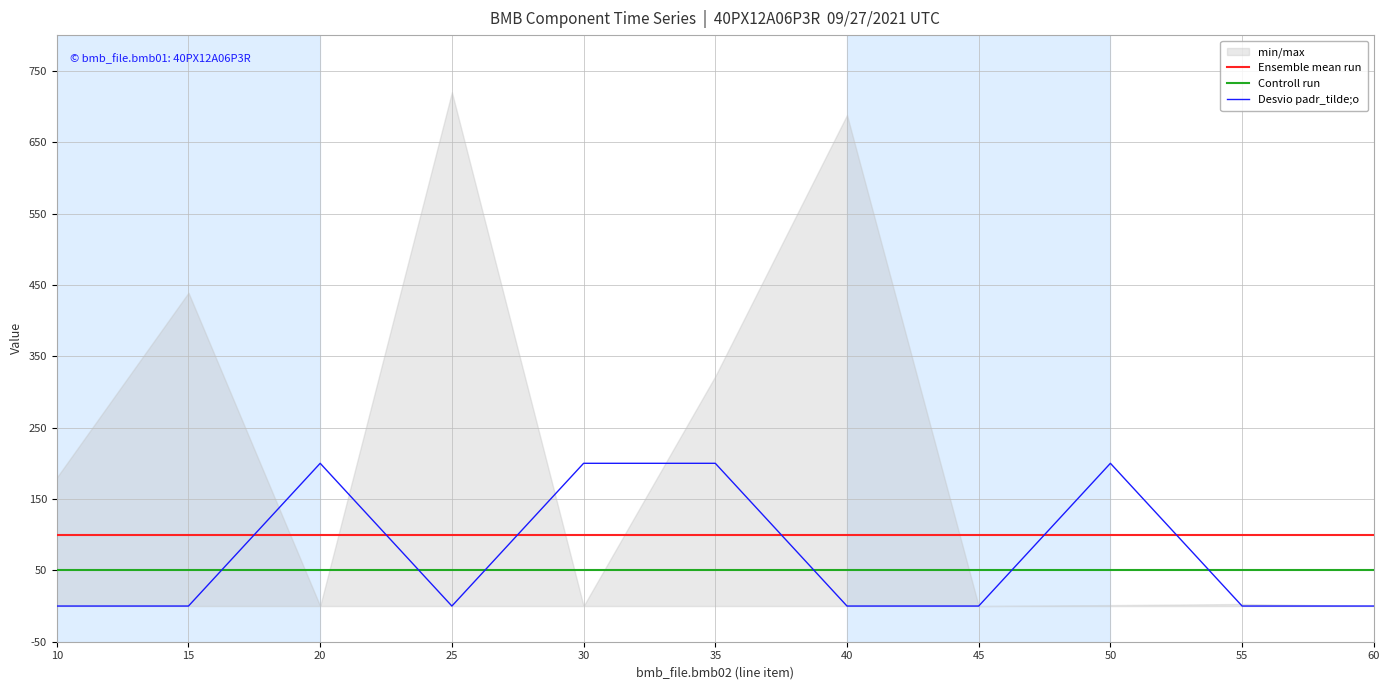

Between 15 and 55, which series saw the biggest shift?

Ensemble mean run